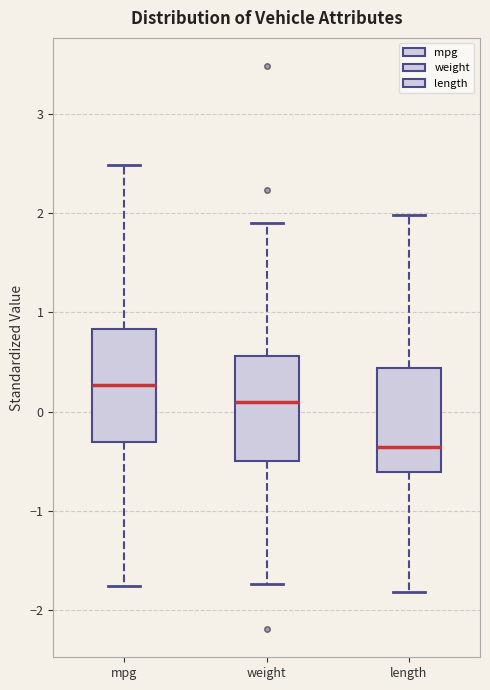

Which box's median line is the lowest?

length